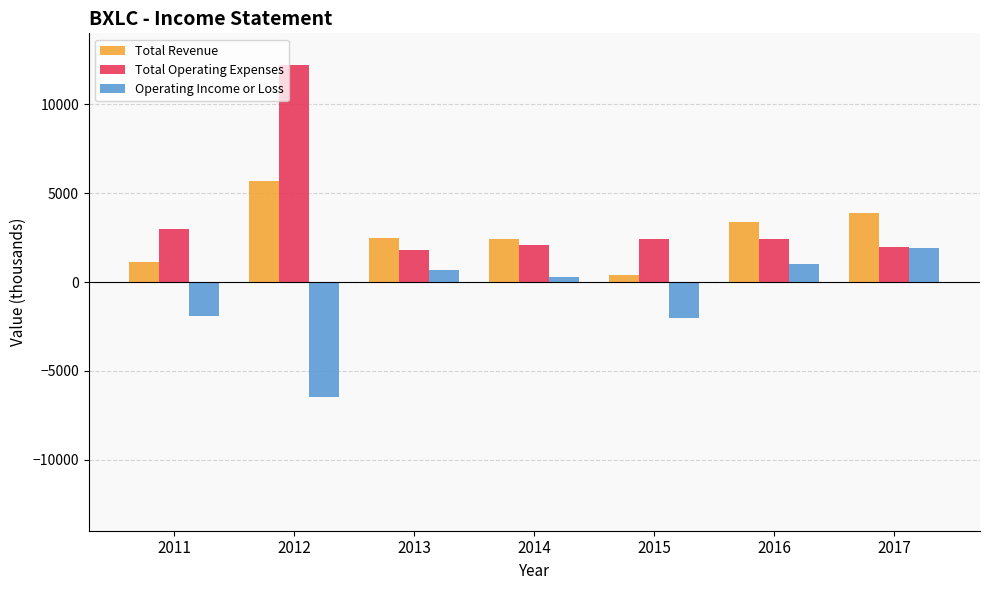

What is the value of the Operating Income or Loss bar at the 3rd from the left?

700